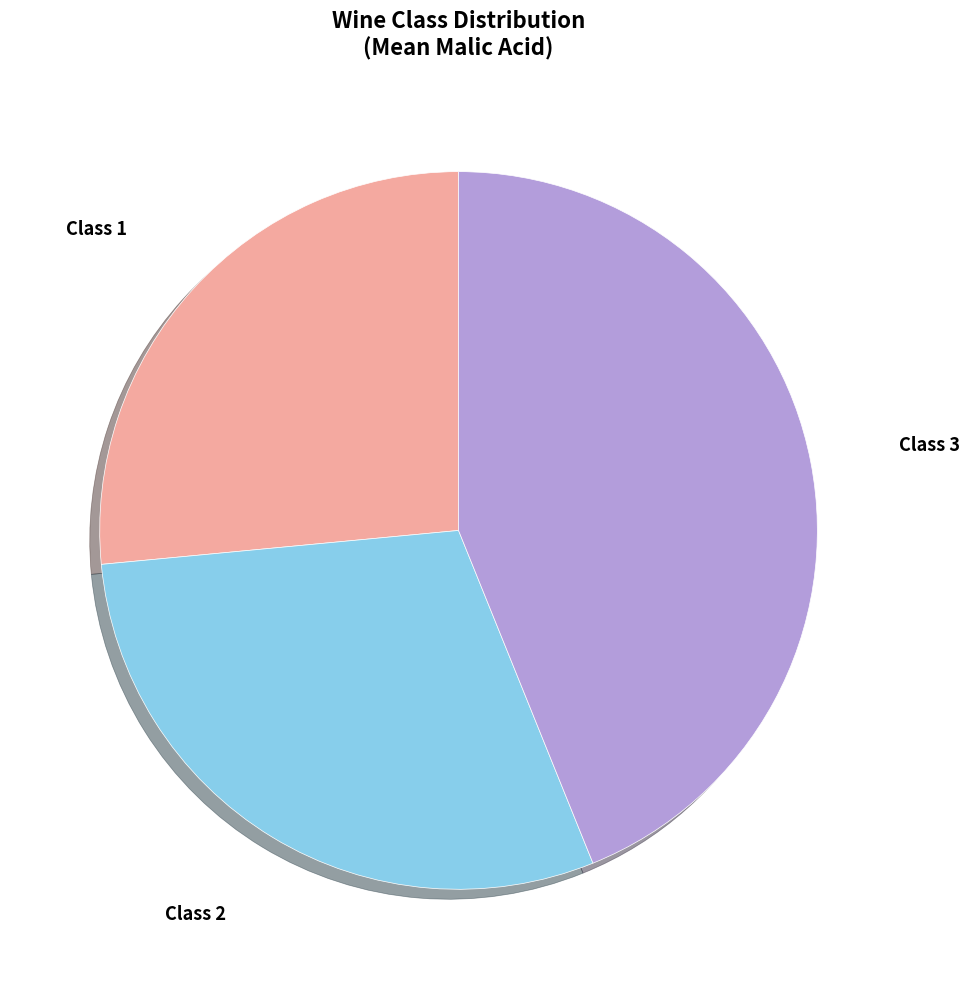

Is there any slice that represents more than half of the pie?

No